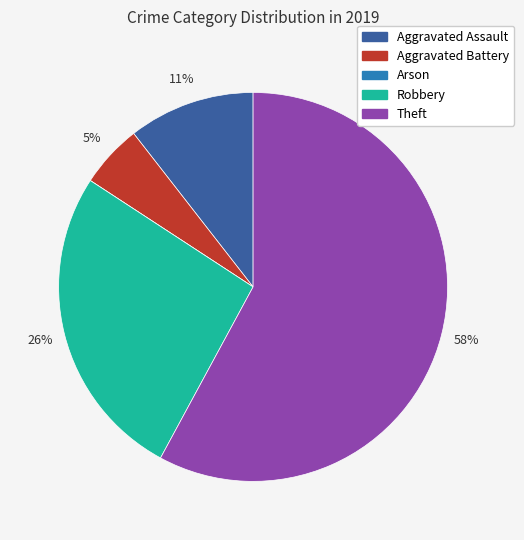

Does Theft represent more than half of the total?

Yes